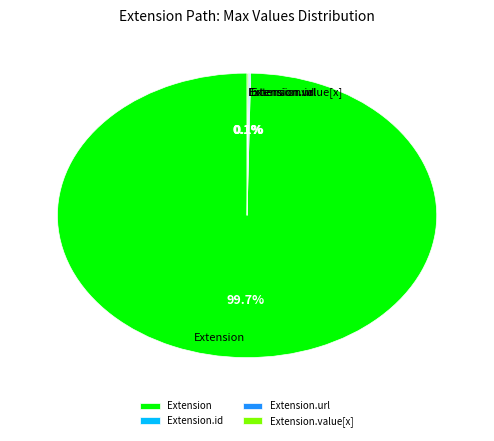

What is the largest slice in the pie chart?

Extension